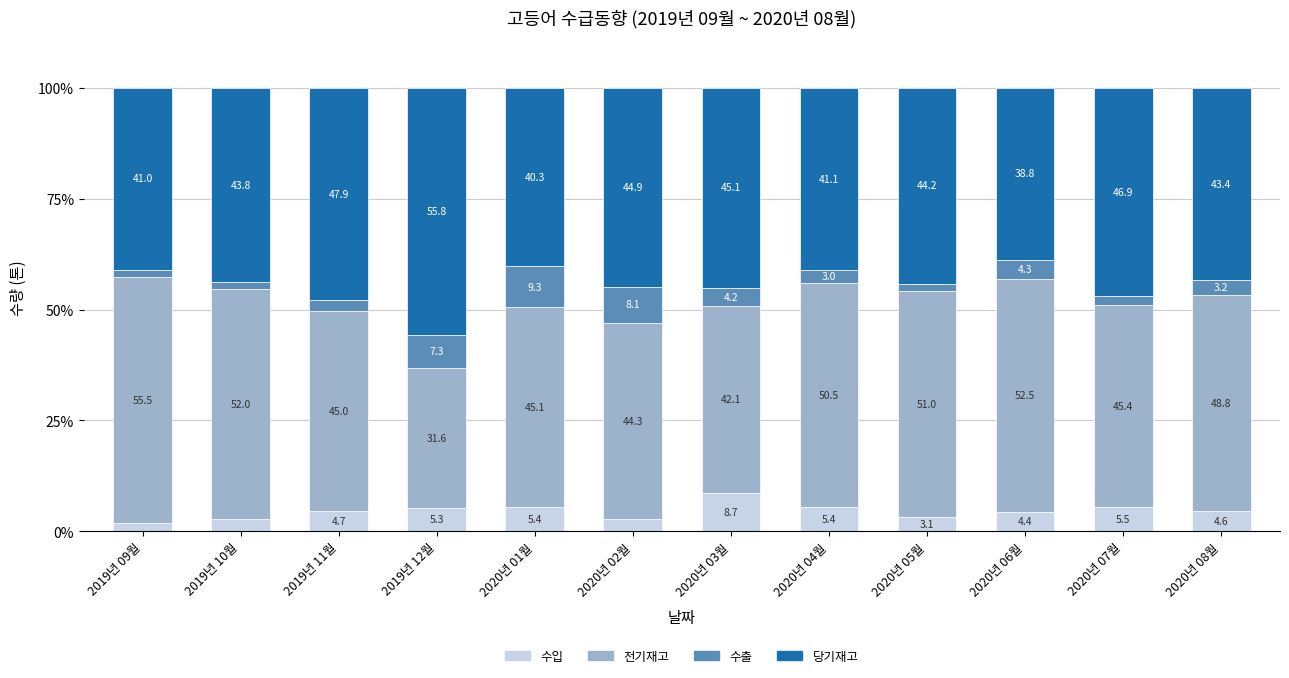

Where does the 수입 series first go above 4?

2019년 11월